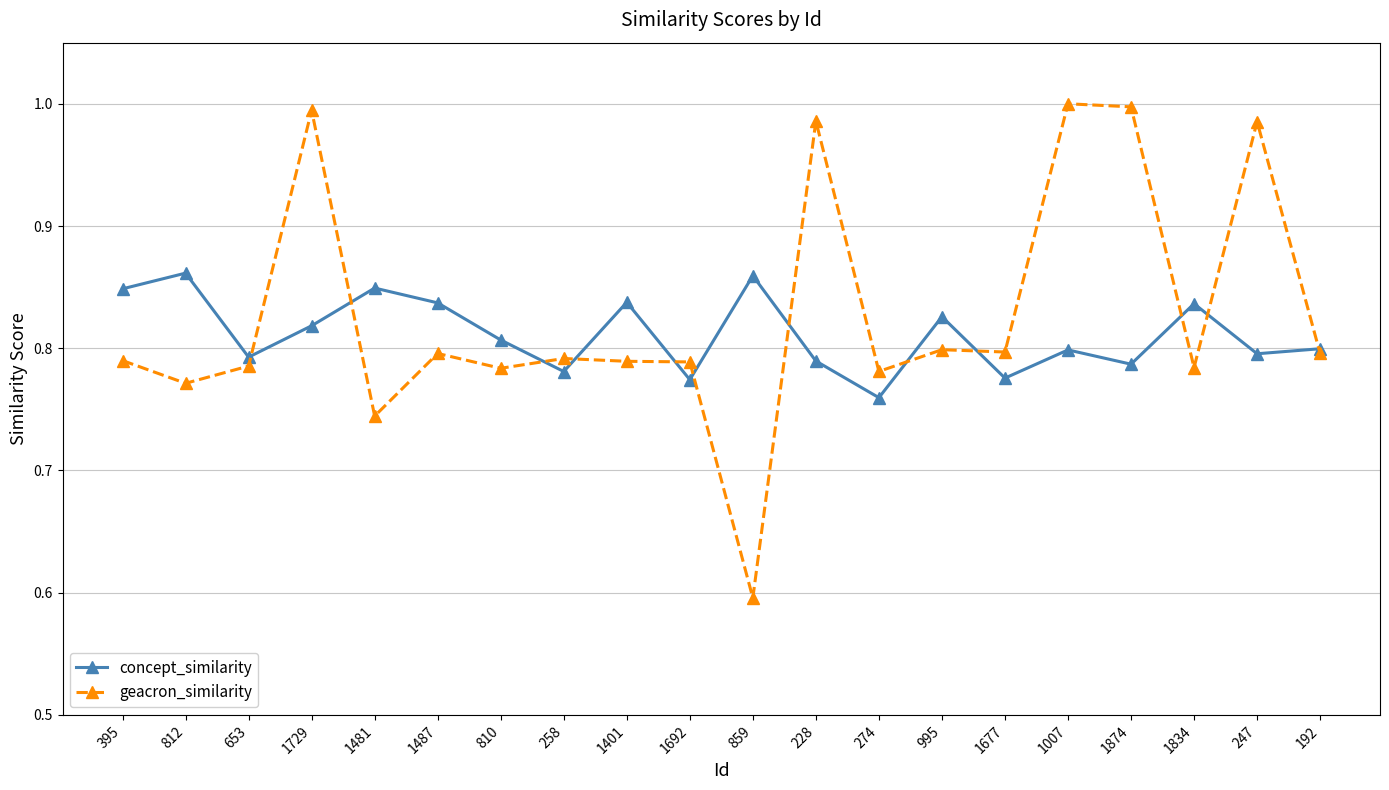

At which label is concept_similarity closest to 0?

274